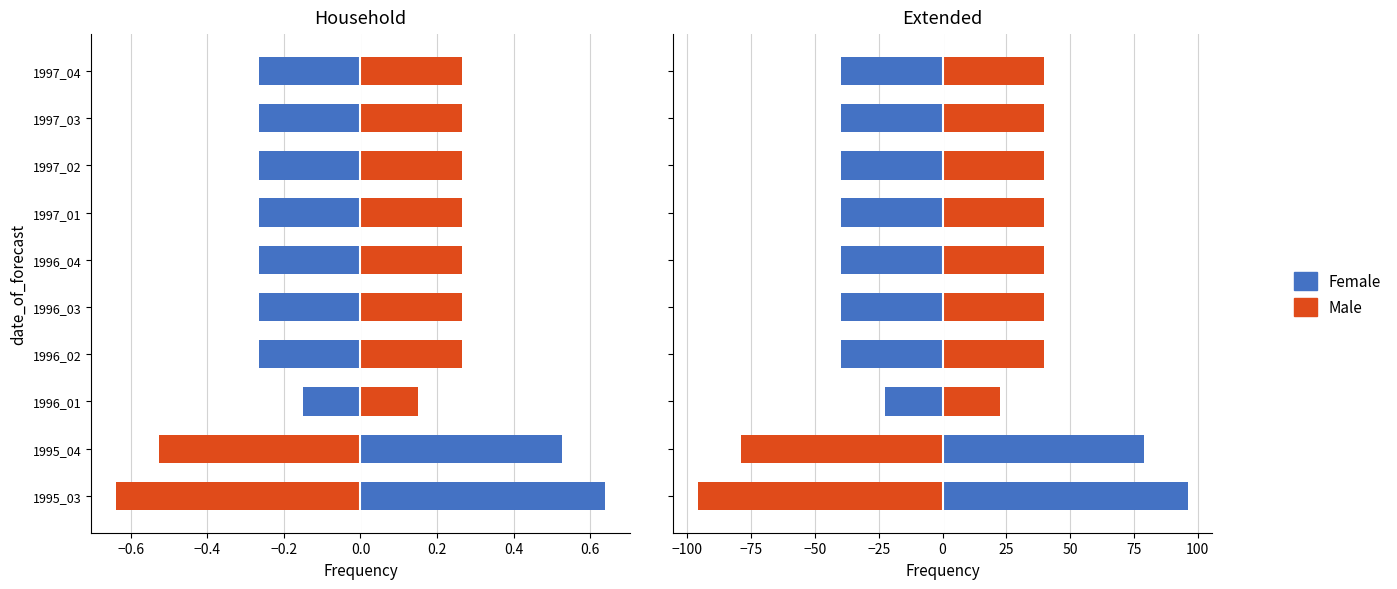

What is the average value of the Male series?

12.5